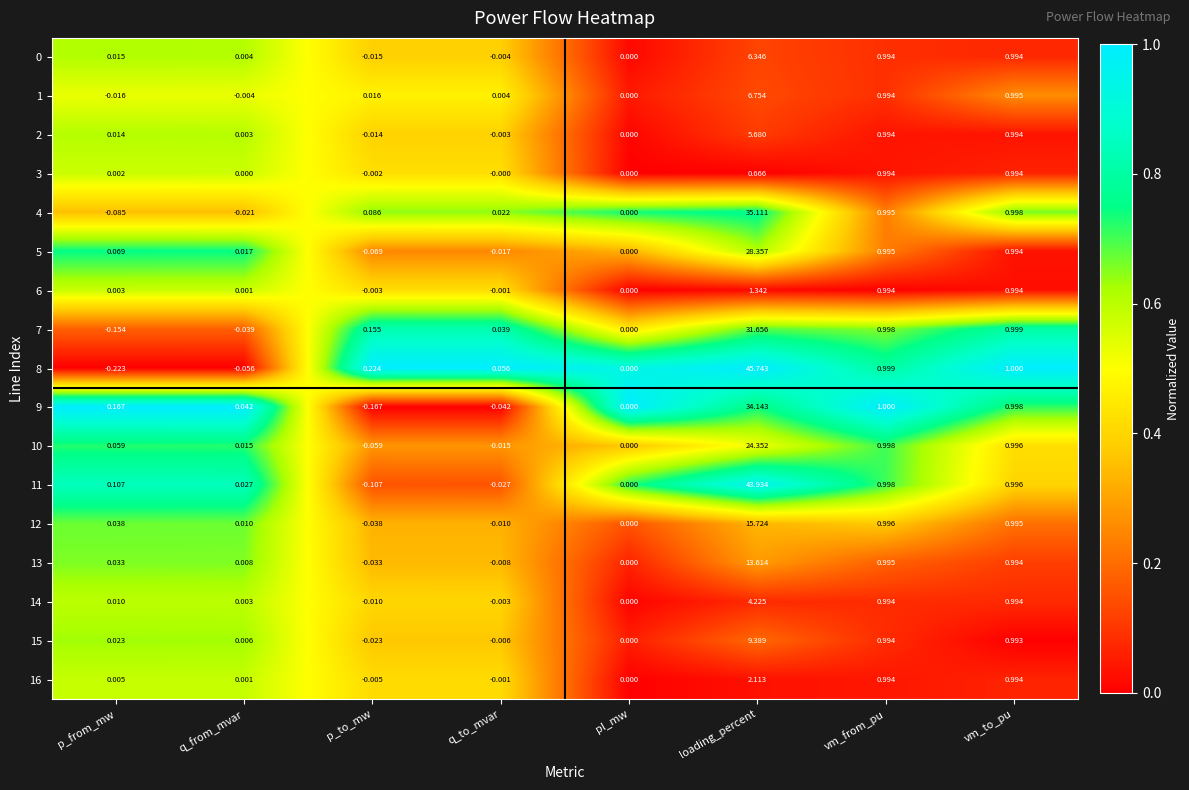

What is the maximum value shown in the chart?

45.7